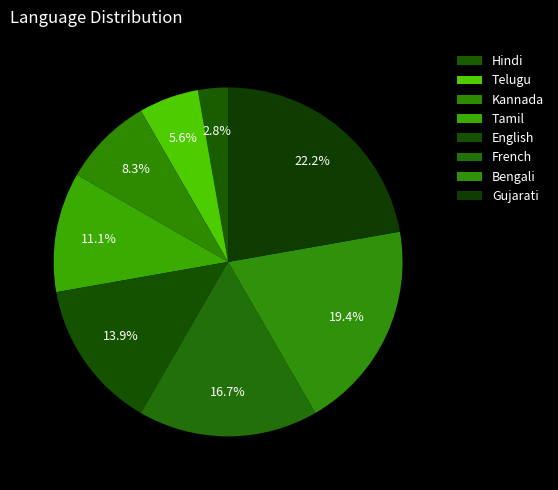

The Tamil slice represents 11% of the pie. True or false?

True